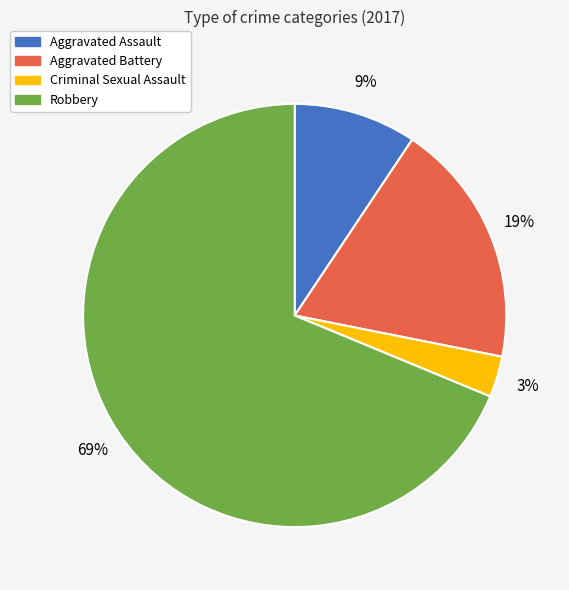

To the nearest percent, what is the difference between the largest and smallest slice percentages?

66%